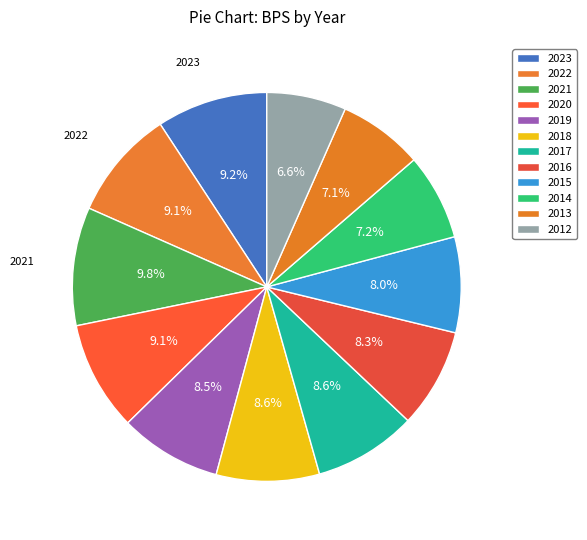

What is the smallest slice in the pie chart?

2012